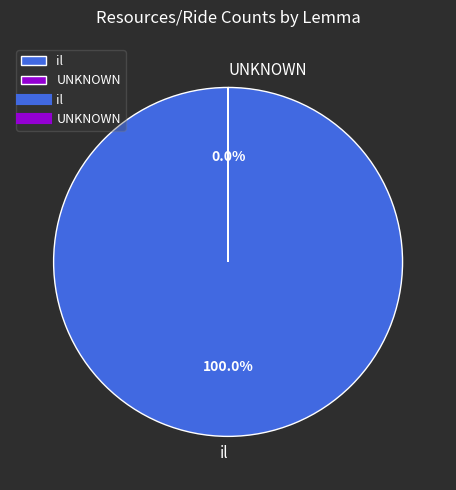

Does il represent more than half of the total?

Yes